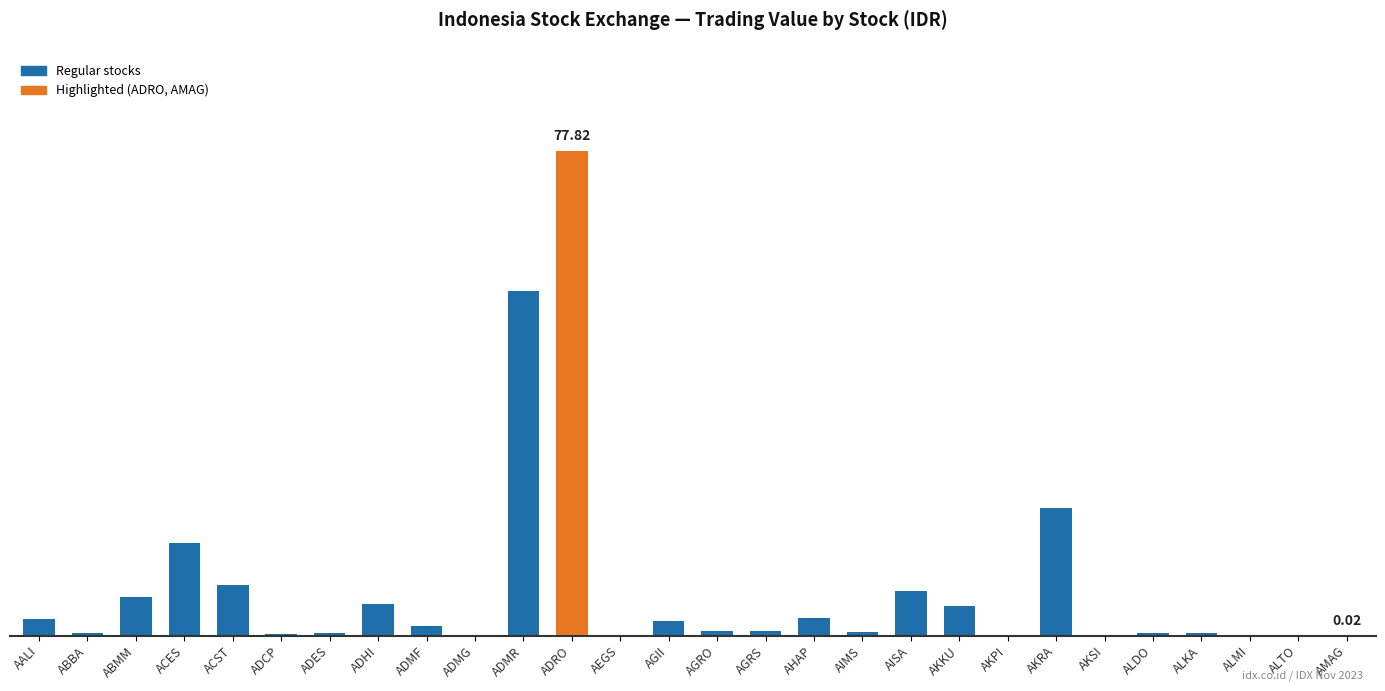

What is the label of the 24th bar from the left?

ALDO